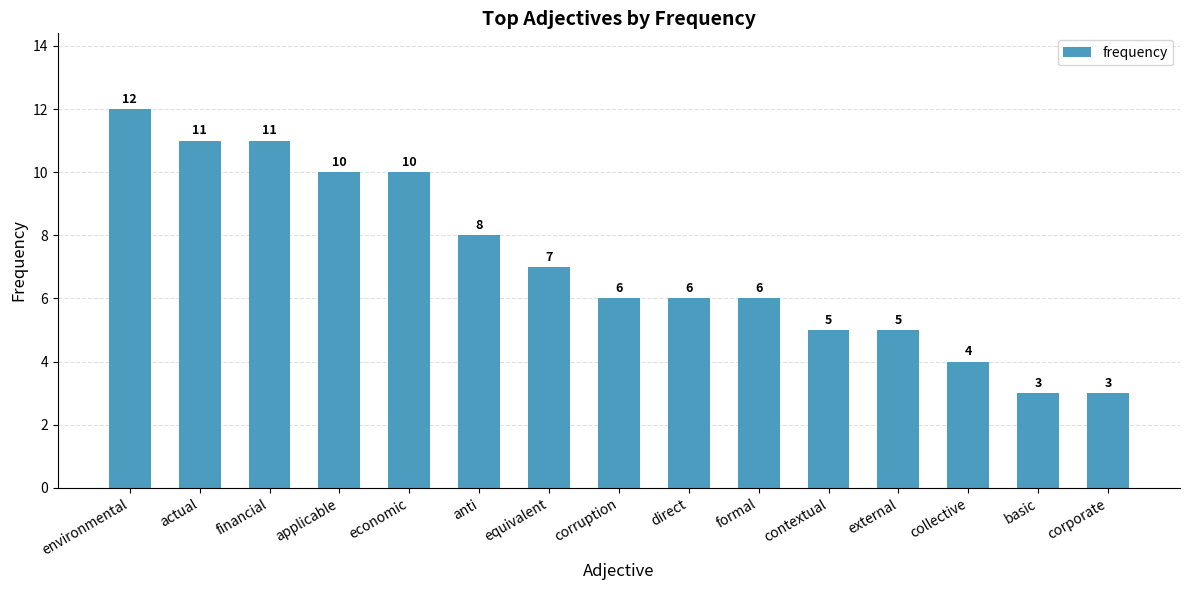

The chart shows a value of 8 at formal. True or false?

False